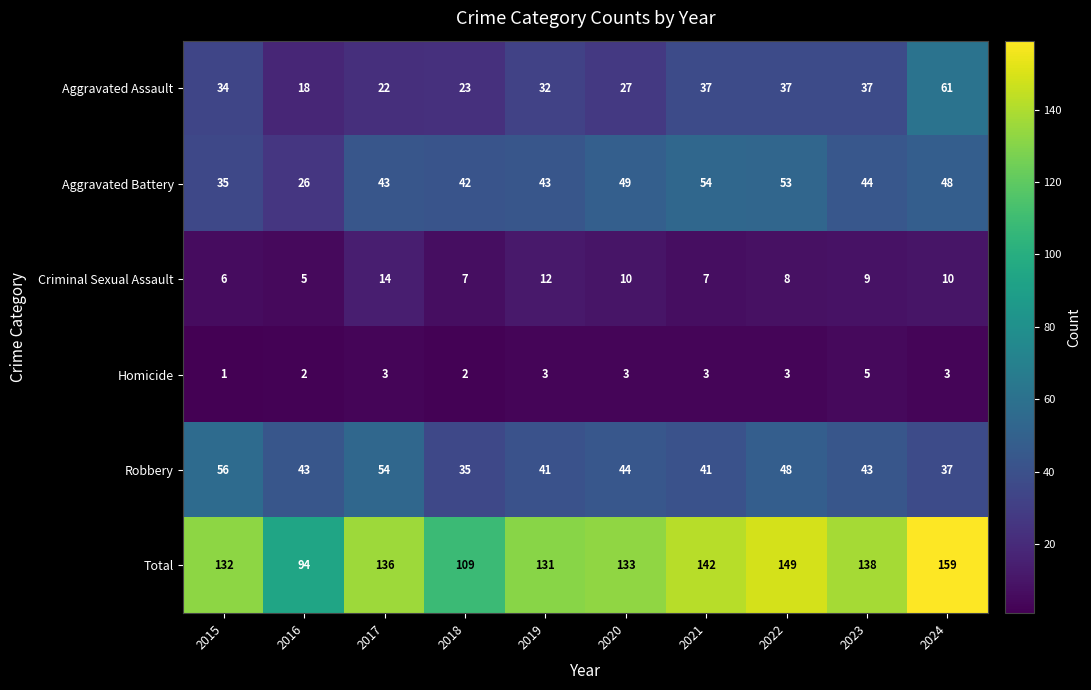

Rank the series at 2022 from lowest to highest value.

Homicide, Criminal Sexual Assault, Aggravated Assault, Robbery, Aggravated Battery, Total